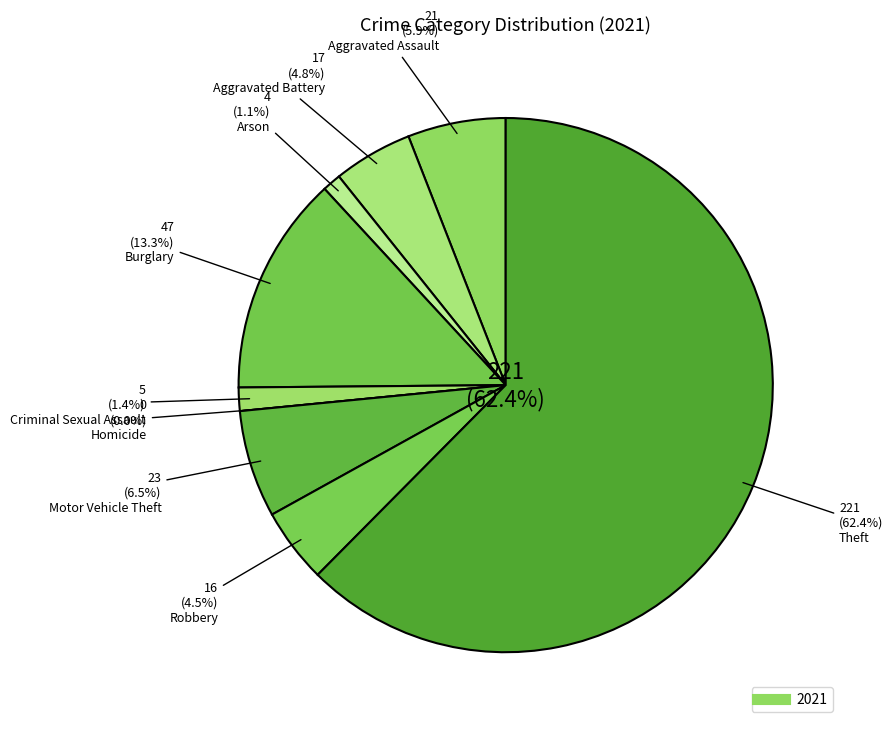

Rank the categories by value from lowest to highest.

Homicide, Arson, Criminal Sexual Assault, Robbery, Aggravated Battery, Aggravated Assault, Motor Vehicle Theft, Burglary, Theft